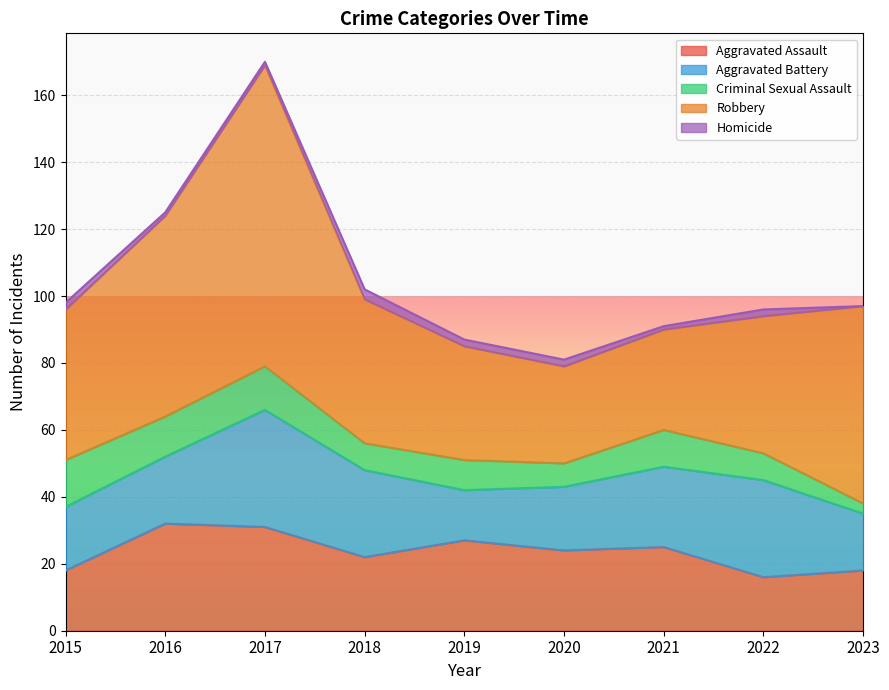

How many interior local valleys does the Aggravated Battery series have?

1